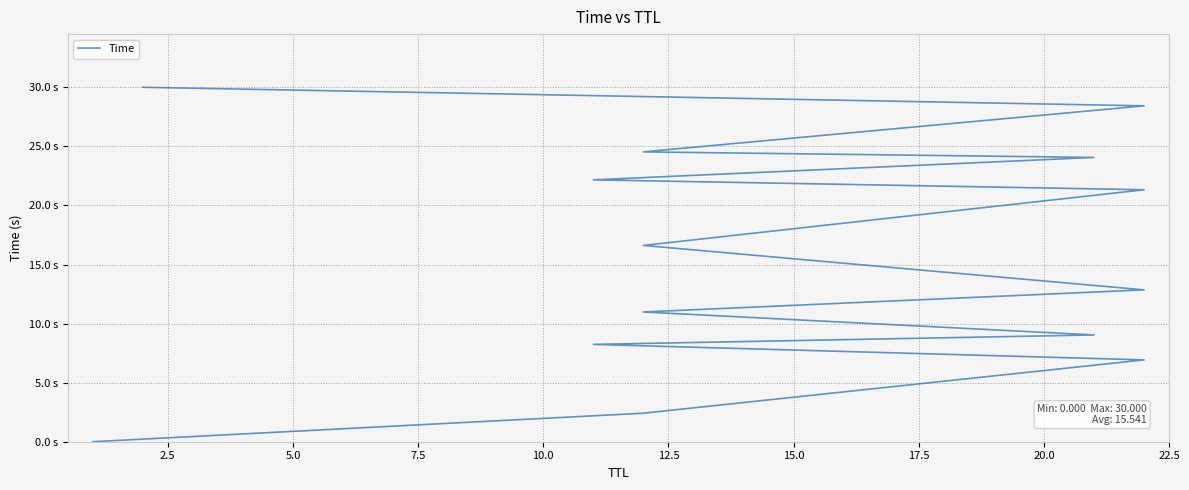

How many lines are shown in the chart?

1